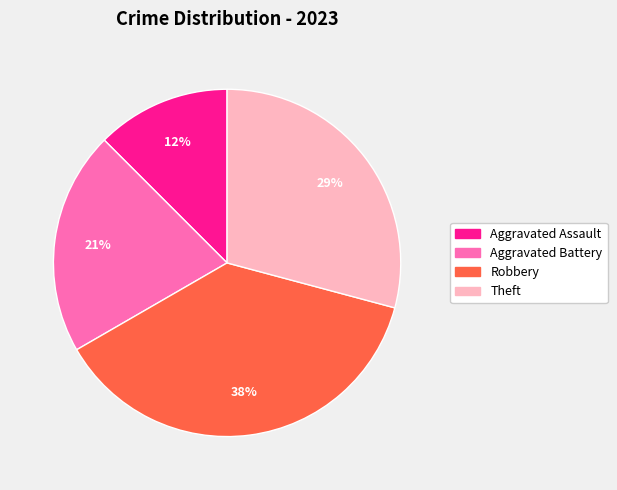

To the nearest percent, what is the average slice percentage?

25%